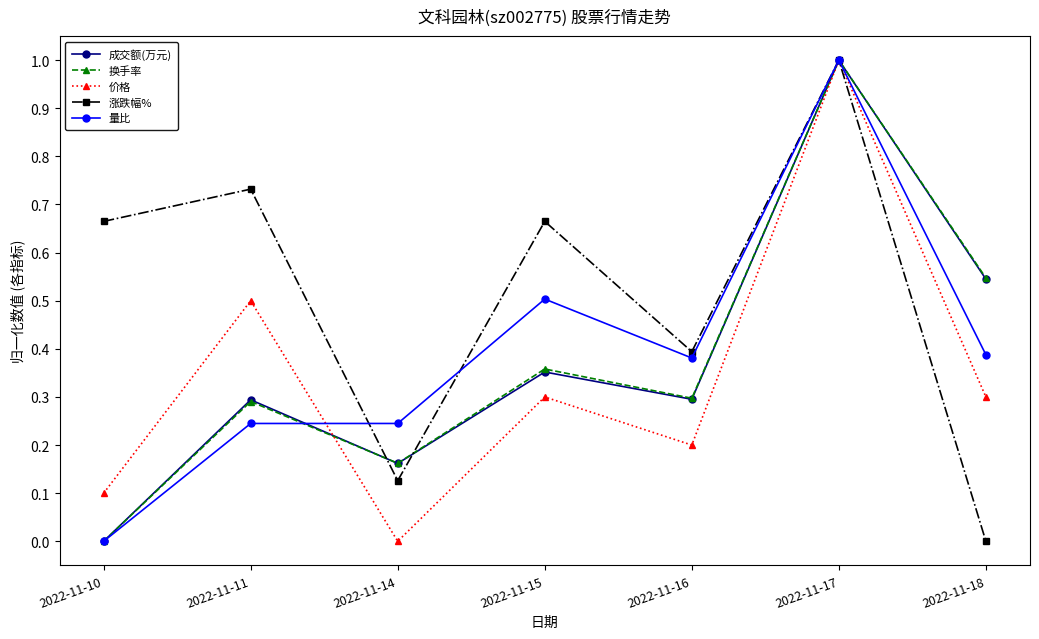

At how many categories does at least one series exceed 0?

7